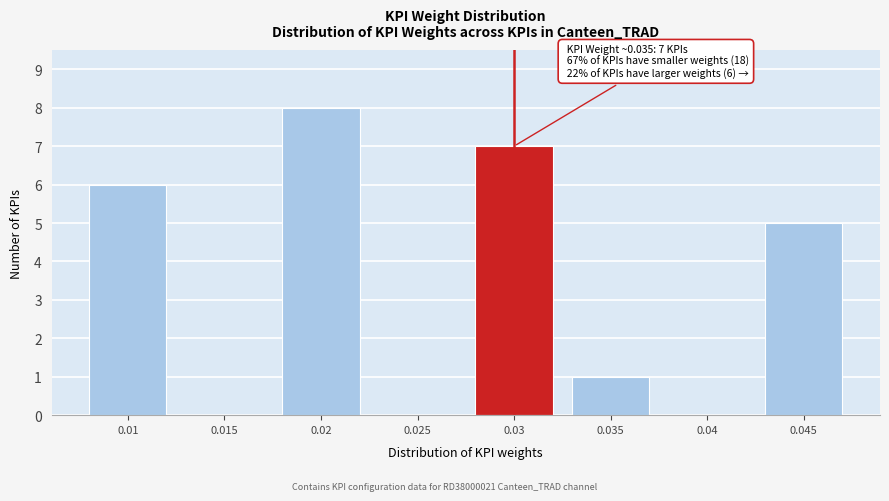

Reading left to right, extract all data points from this chart.

0.01=6	0.015=0	0.02=8	0.025=0	0.03=7	0.035=1	0.04=0	0.045=5